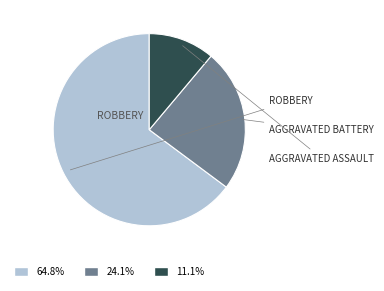

Does any single category account for the majority?

Yes